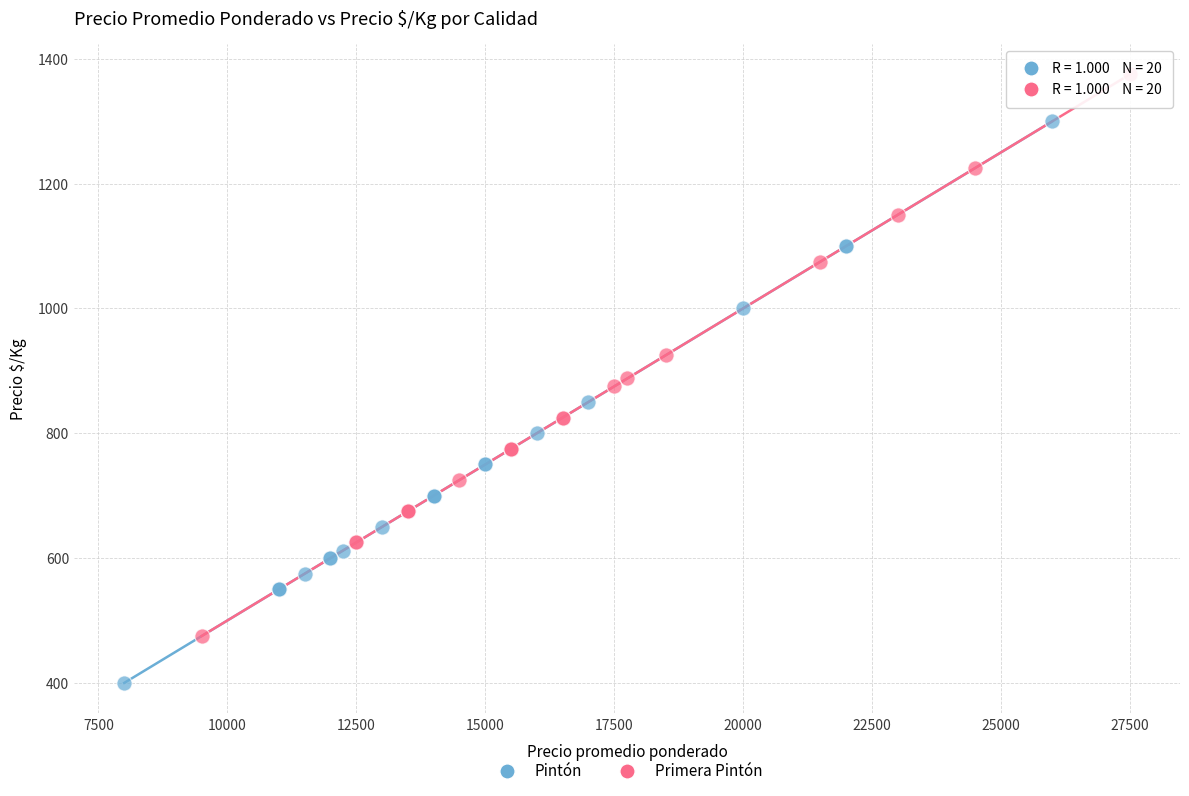

Which series reaches the maximum Y coordinate?

Primera Pintón